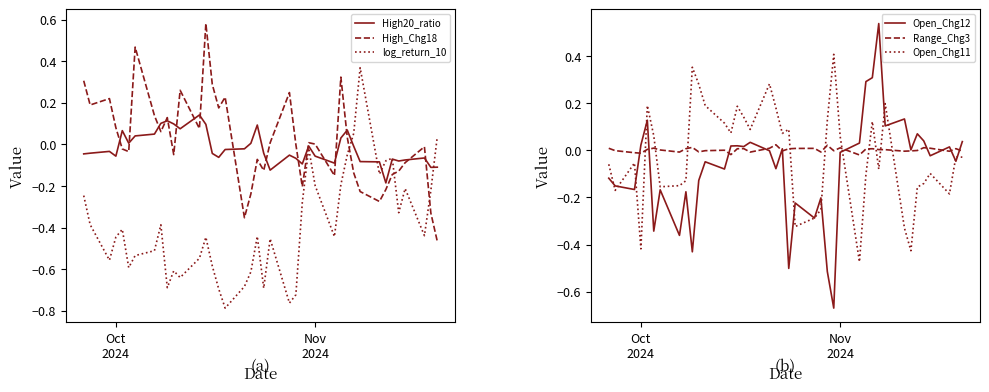

True or false: Open_Chg11 and Range_Chg3 intersect in this chart.

True